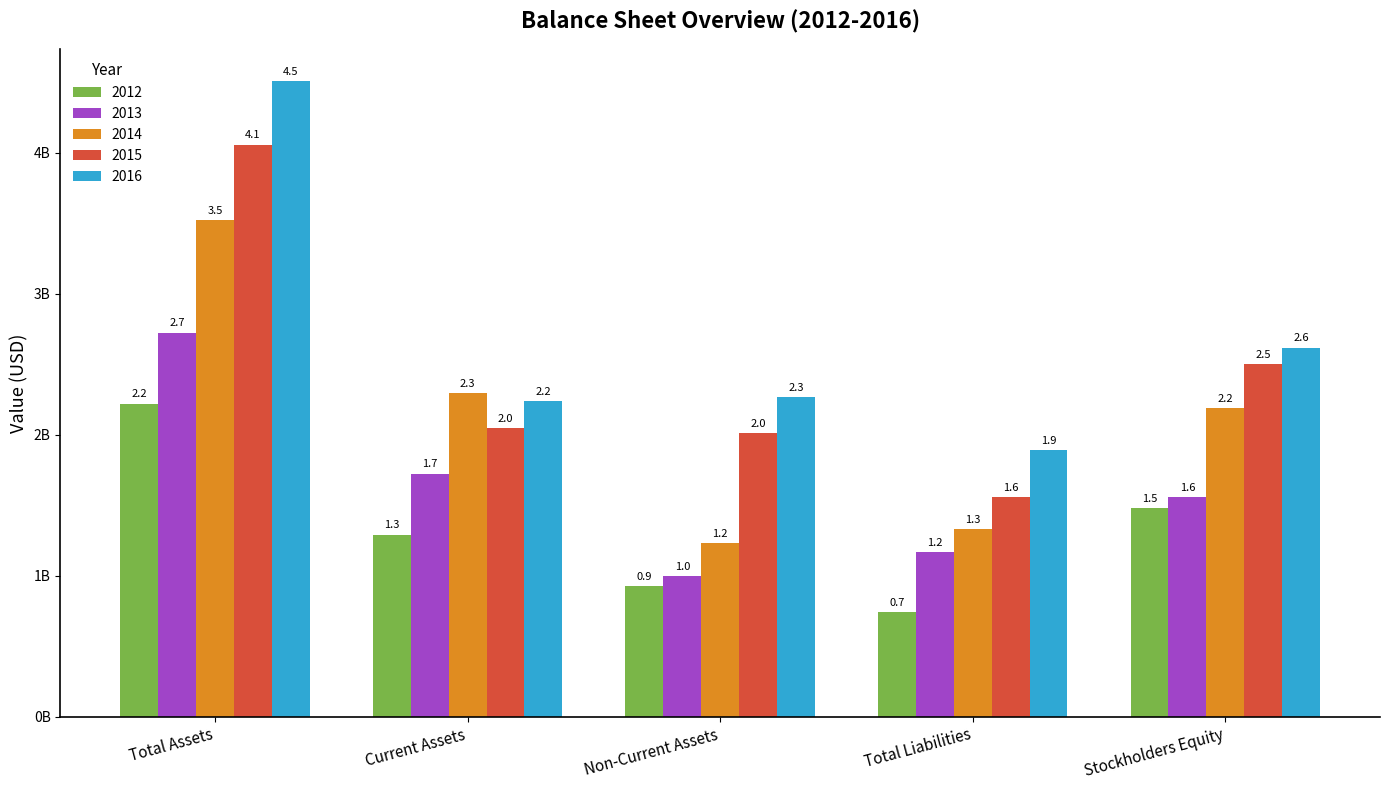

Does the chart contain stacked bars?

No